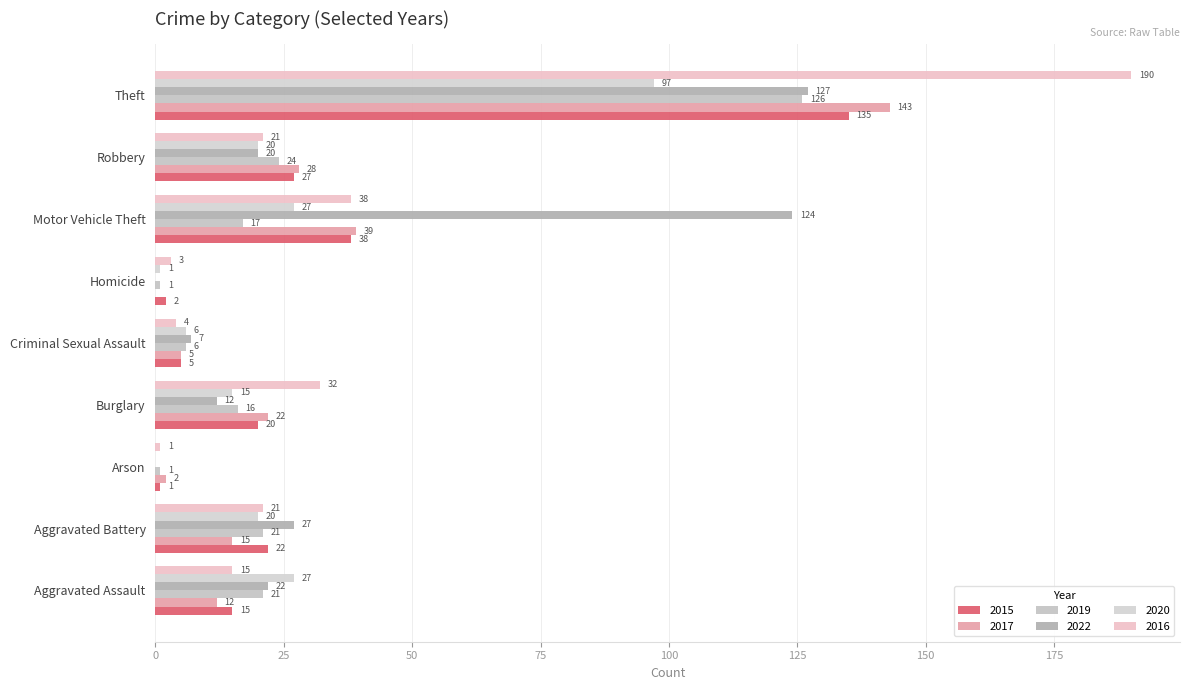

What is the difference between the highest and lowest values at Theft?

93